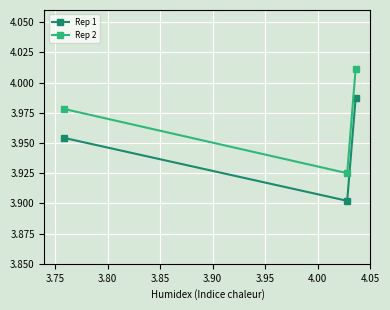

Count the Rep 1 values in the range 3 to 4.

3